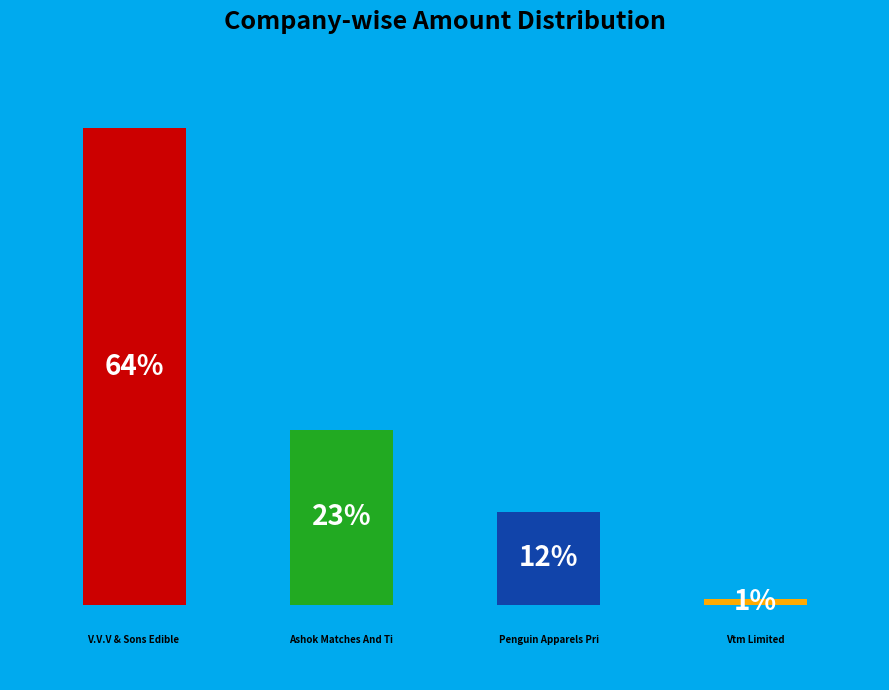

Do Penguin Apparels Private Limited and V.V.V & Sons Edible Oils Limited together represent more than half of the pie?

Yes